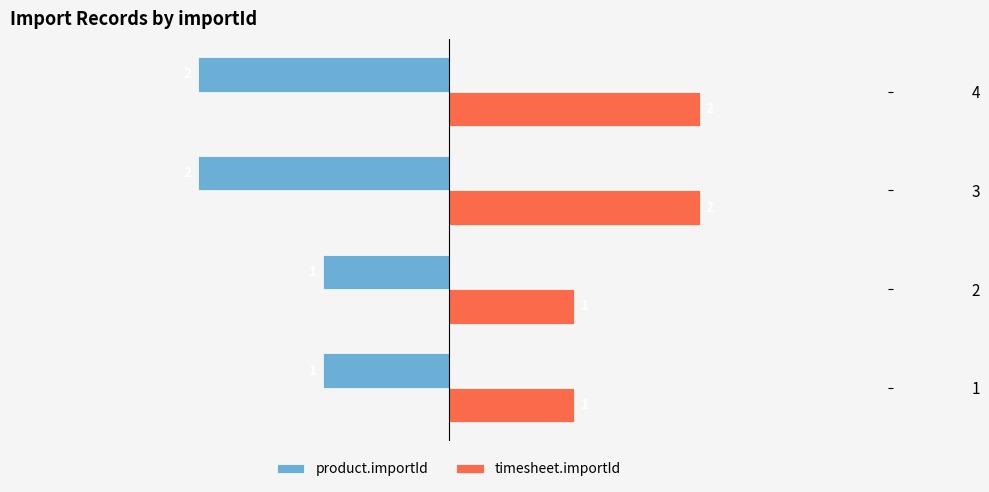

List the series in order of their overall mean, lowest first.

product.importId, timesheet.importId